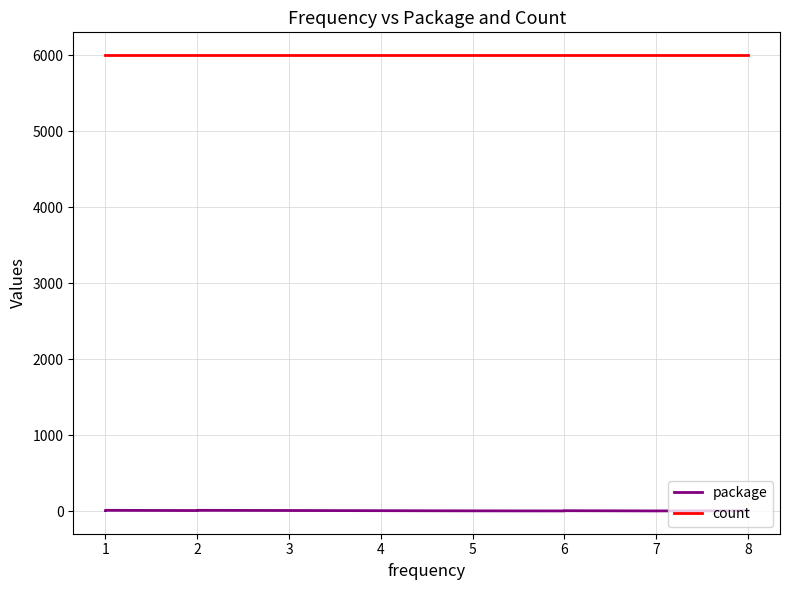

How many lines are shown in the chart?

2